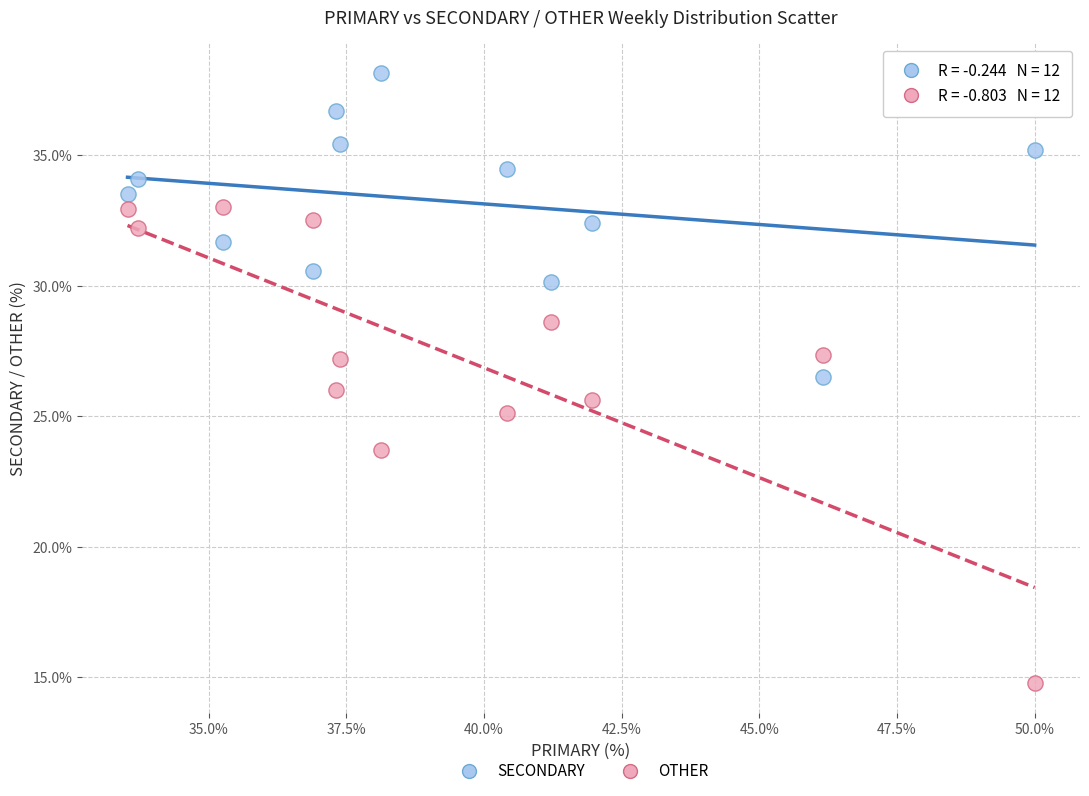

In the OTHER series, what Y value is closest to 23?

23.7